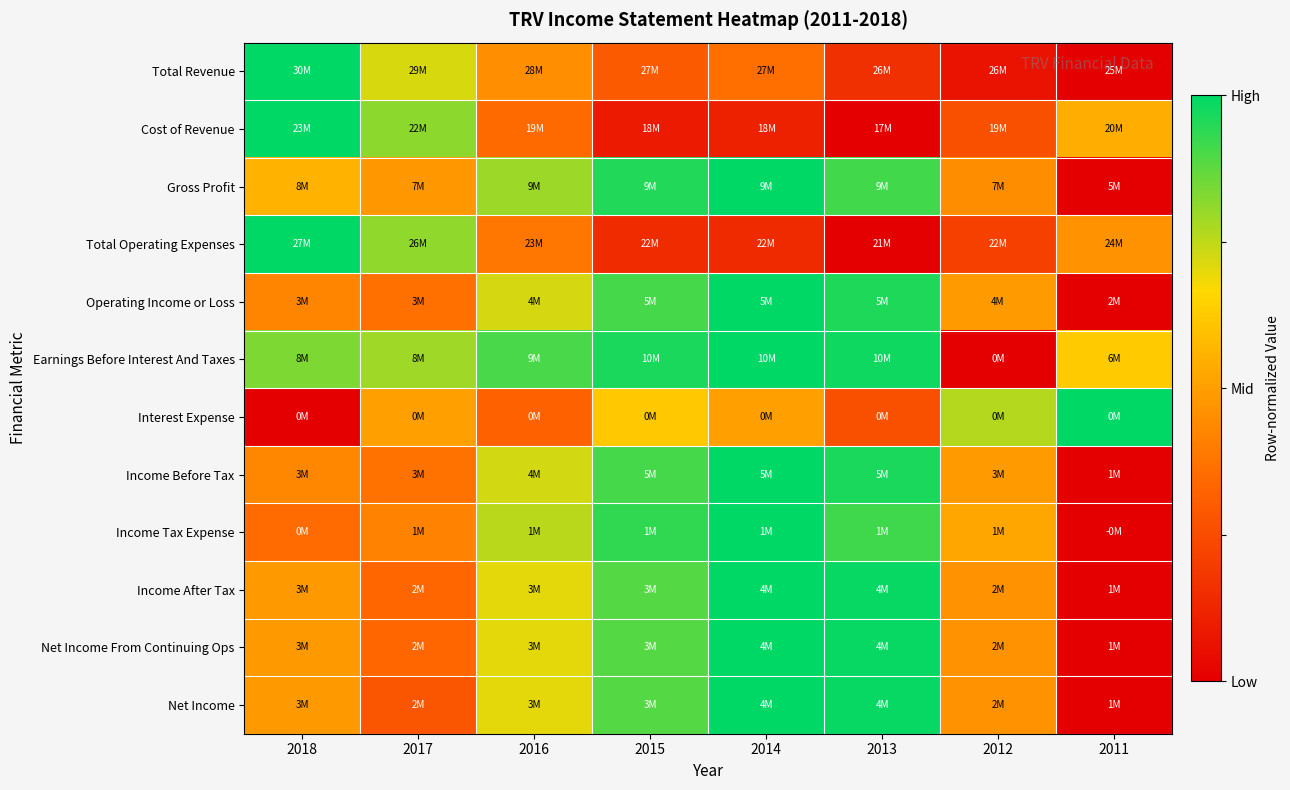

Which label corresponds to the largest value in the chart?

2018